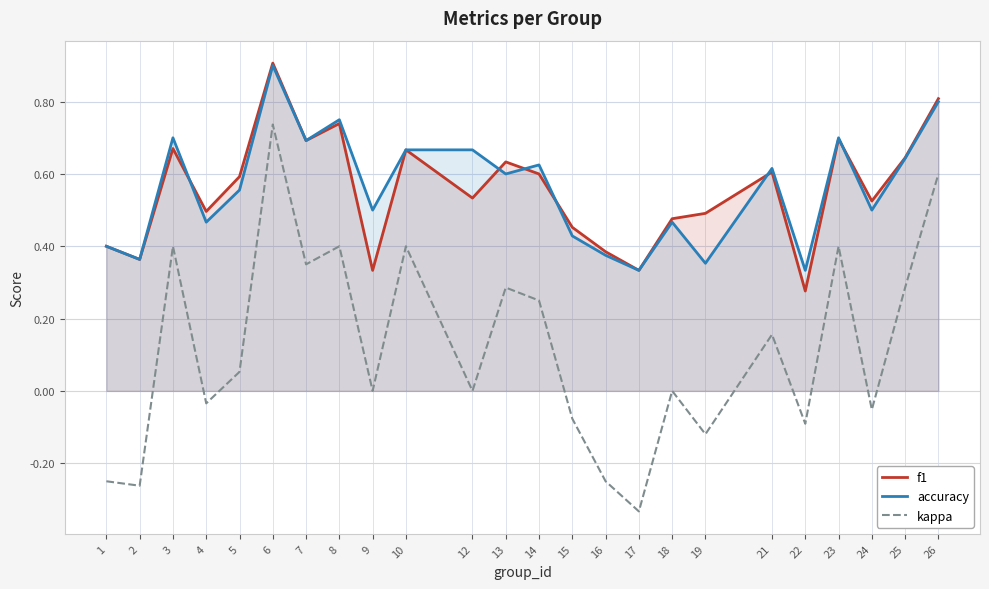

Does the chart display data point markers on the line(s)?

No